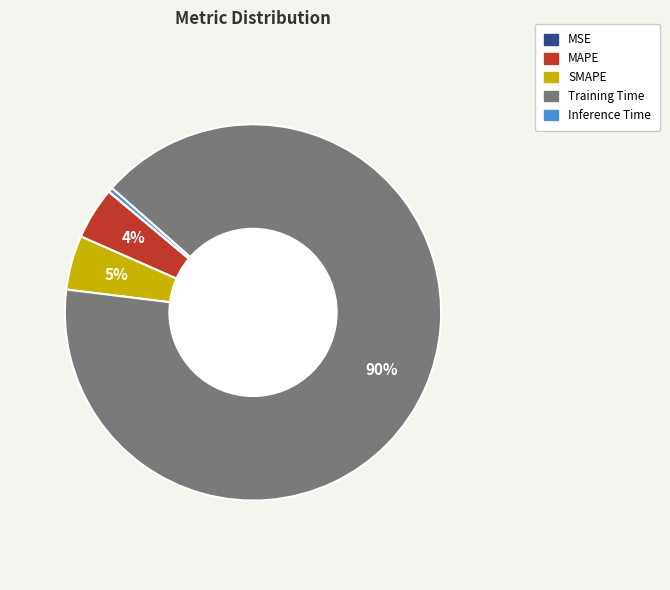

To the nearest percent, what is the average slice percentage?

20%